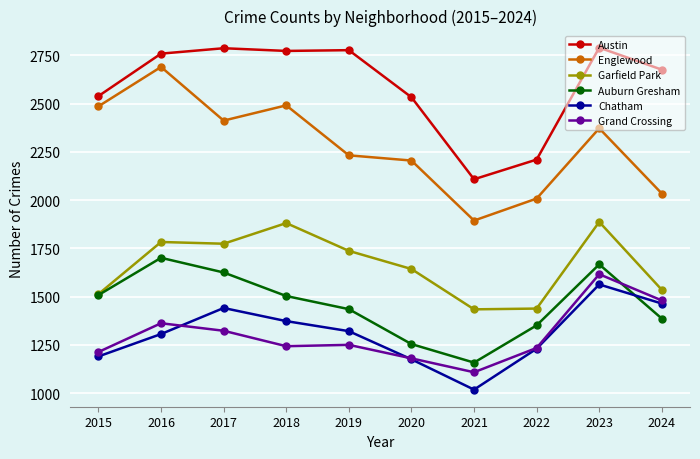

The value of Garfield Park at 2017 is 1774. True or false?

True